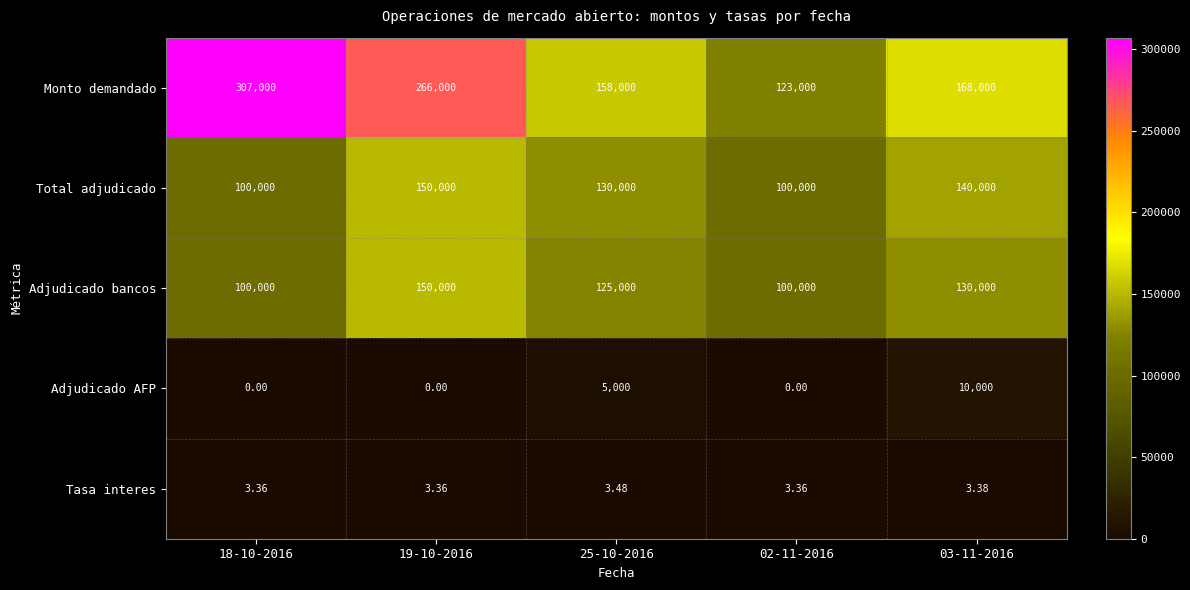

Between 19-10-2016 and 03-11-2016, which series saw the biggest shift?

Monto demandado